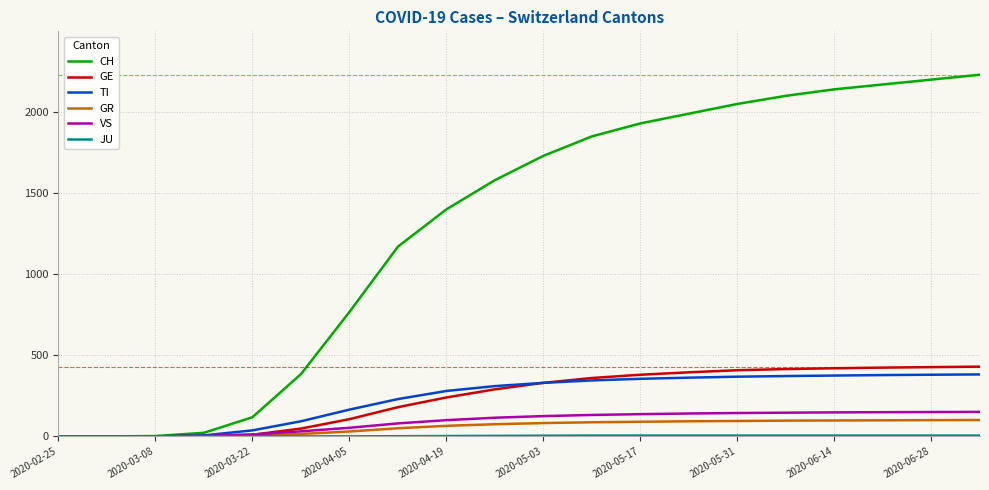

Which series has the widest spread of values?

CH